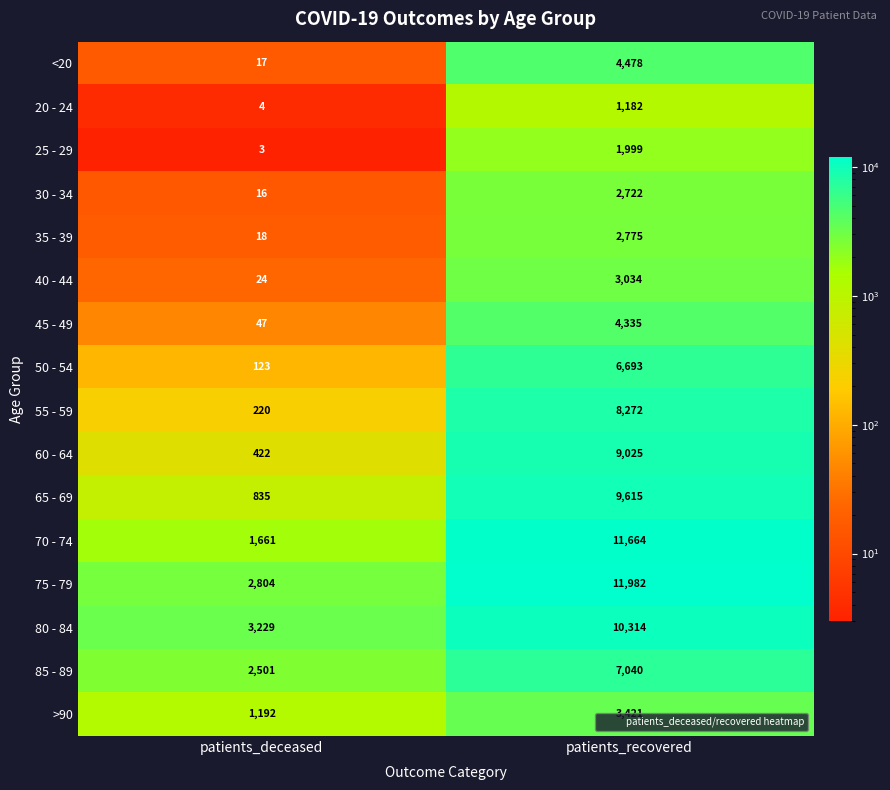

Rank the series by their maximum value, from lowest to highest.

20 - 24, 25 - 29, 30 - 34, 35 - 39, 40 - 44, >90, 45 - 49, <20, 50 - 54, 85 - 89, 55 - 59, 60 - 64, 65 - 69, 80 - 84, 70 - 74, 75 - 79